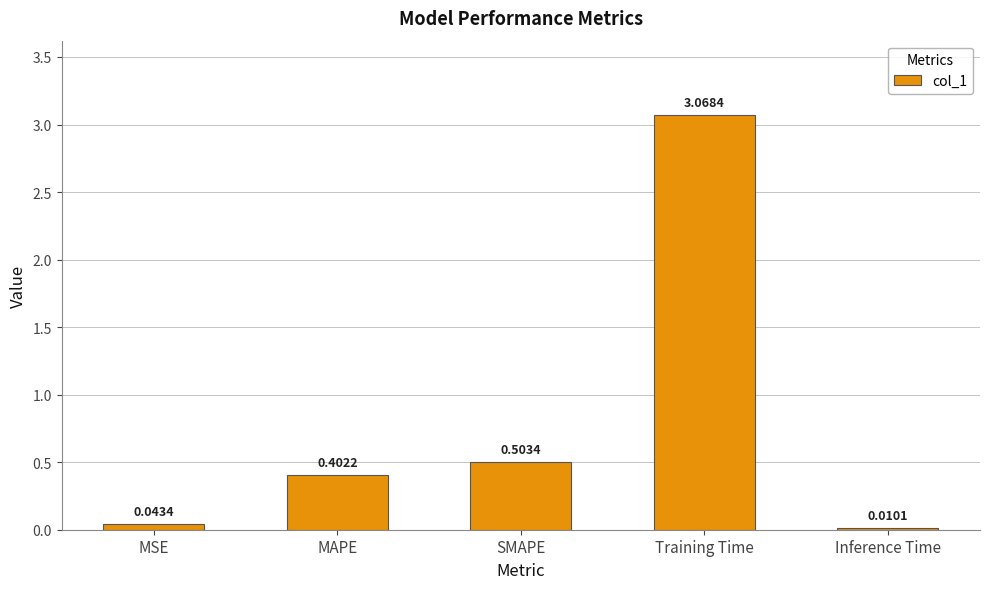

What is the change in value from MAPE to Inference Time?

-0.4